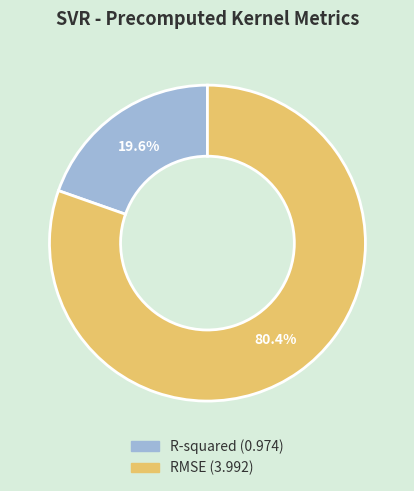

What is the largest slice in the pie chart?

RMSE